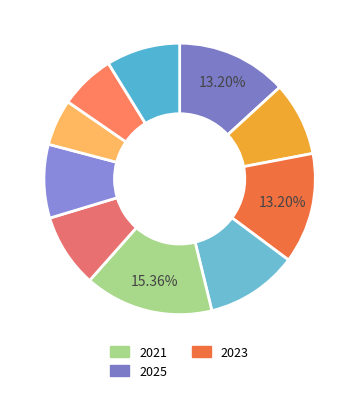

How many slices are in this pie chart?

10